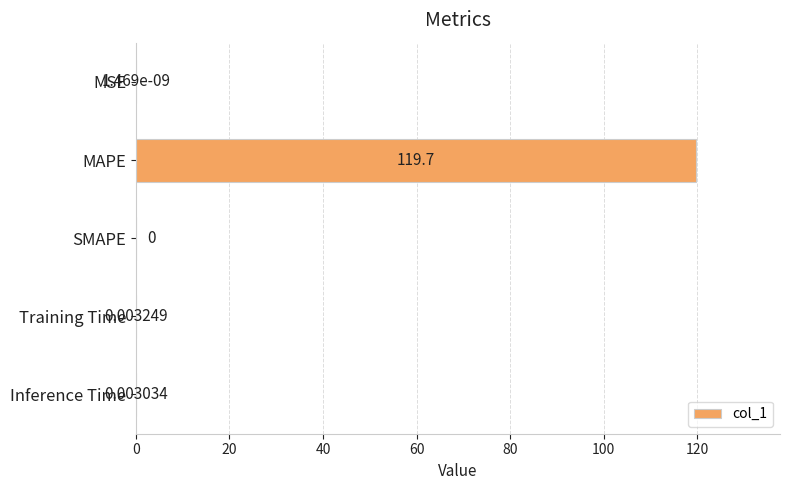

At which label is the value closest to 59?

Training Time